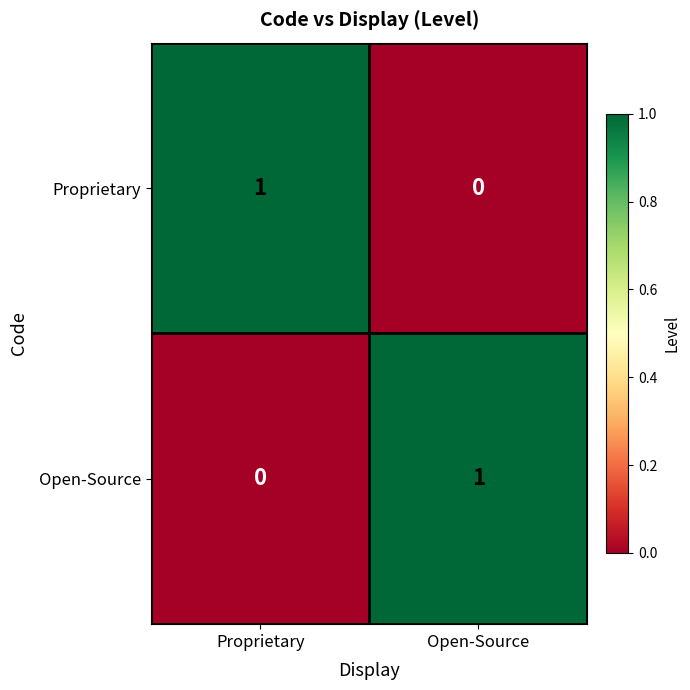

Where is Proprietary nearest to the value 0?

Open-Source